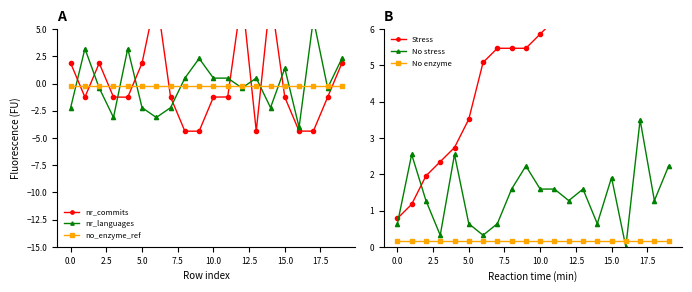

Is this an area chart (filled region under the line)?

No